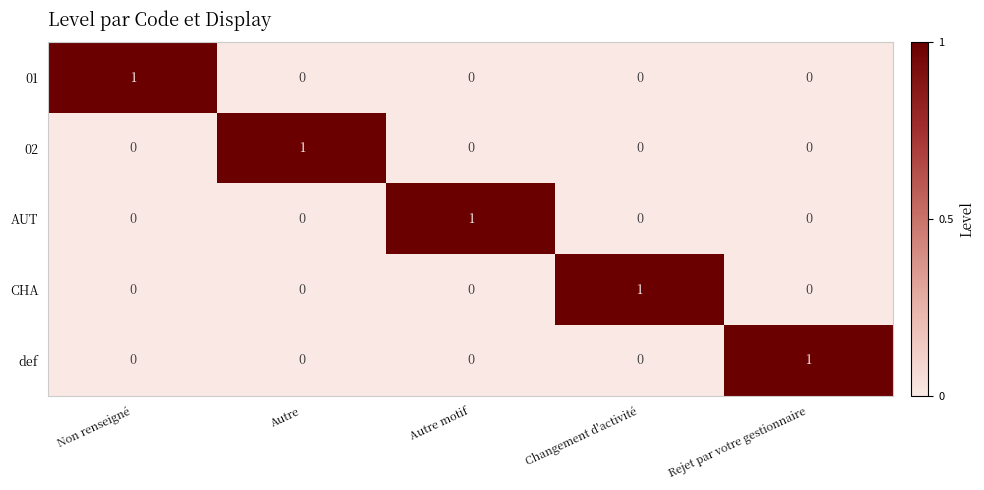

Reading right to left, list all the values displayed in this chart.

01: Rejet par votre gestionnaire=0	Changement d'activité=0	Autre motif=0	Autre=0	Non renseigné=1
02: Rejet par votre gestionnaire=0	Changement d'activité=0	Autre motif=0	Autre=1	Non renseigné=0
AUT: Rejet par votre gestionnaire=0	Changement d'activité=0	Autre motif=1	Autre=0	Non renseigné=0
CHA: Rejet par votre gestionnaire=0	Changement d'activité=1	Autre motif=0	Autre=0	Non renseigné=0
def: Rejet par votre gestionnaire=1	Changement d'activité=0	Autre motif=0	Autre=0	Non renseigné=0